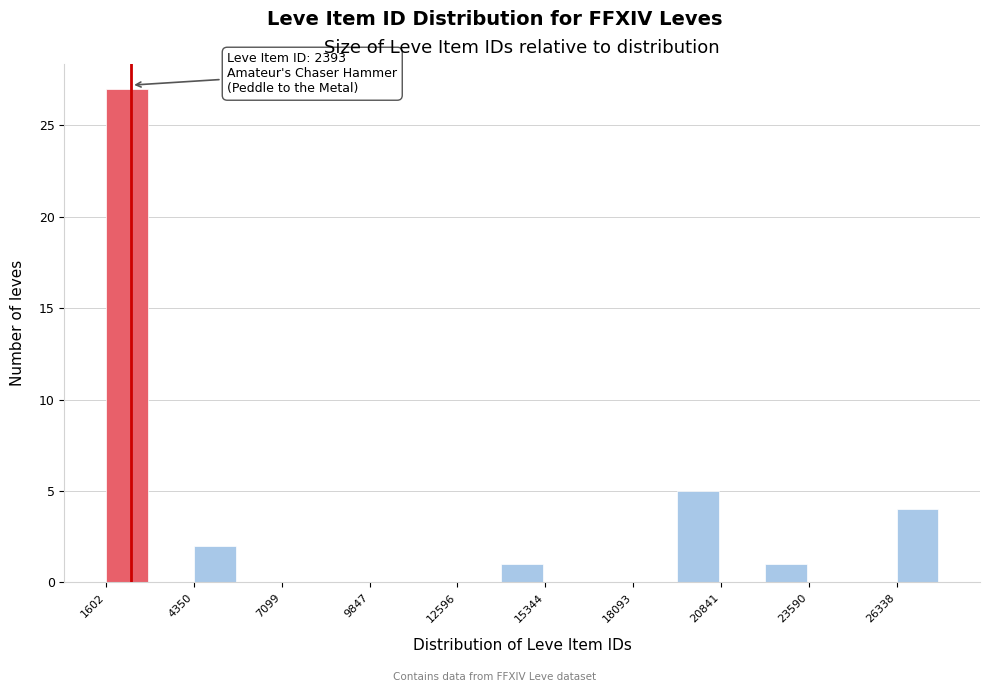

Around what value on the x-axis is the tallest bar? Give the approximate position of its centre, as read against the axis.

2500